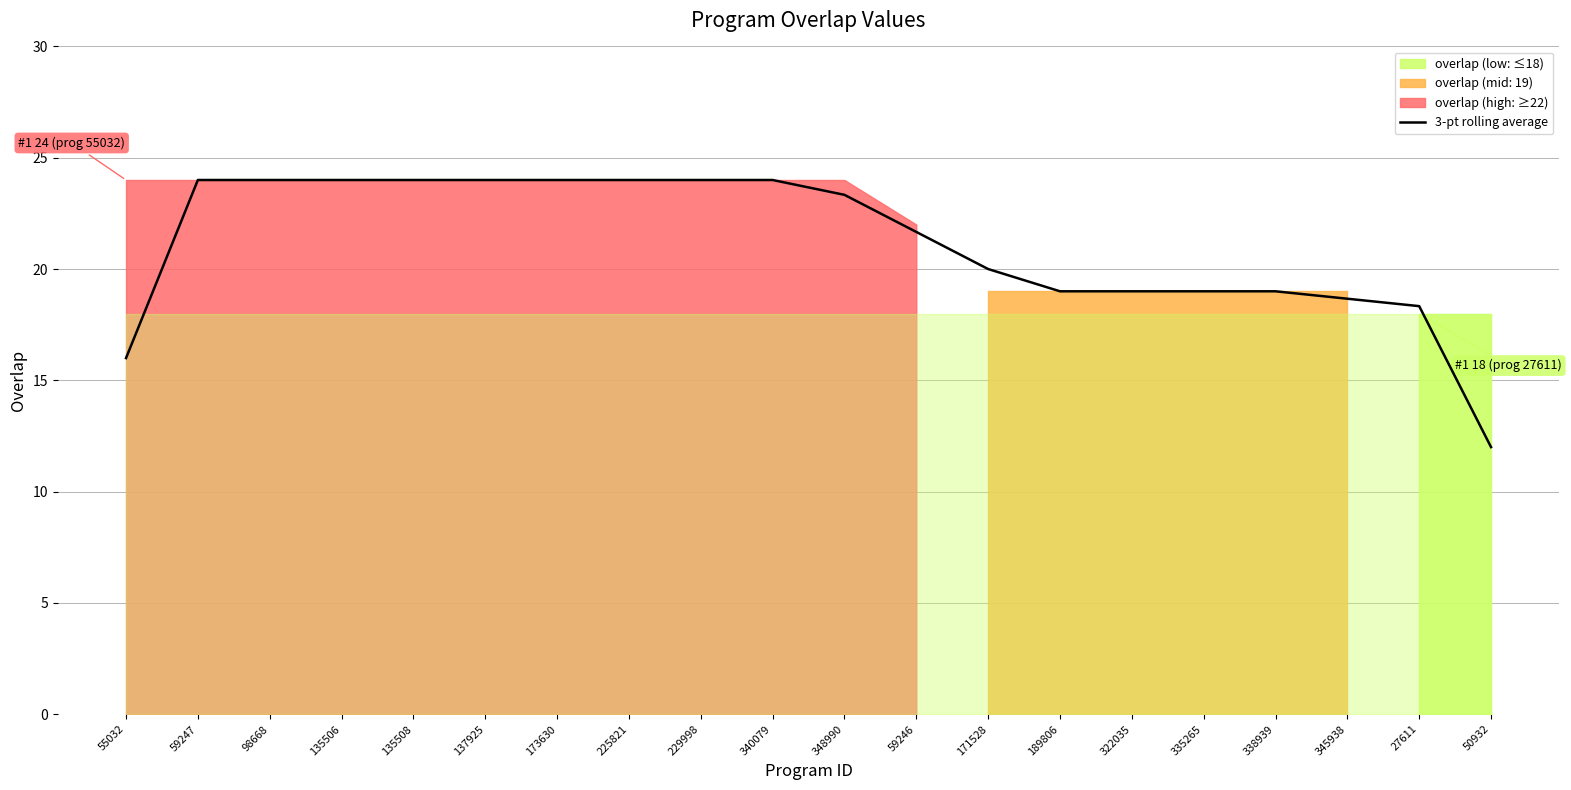

What is the lowest value of the 3-pt rolling average series?

12.0